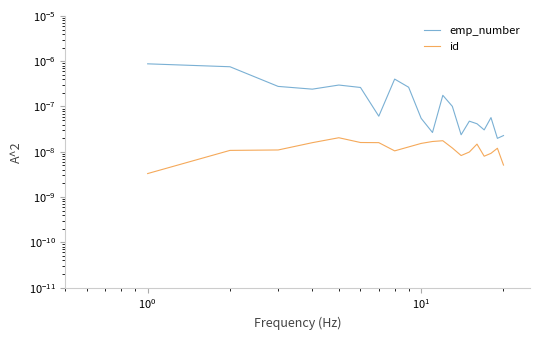

Rank the series by their average value, from lowest to highest.

id, emp_number